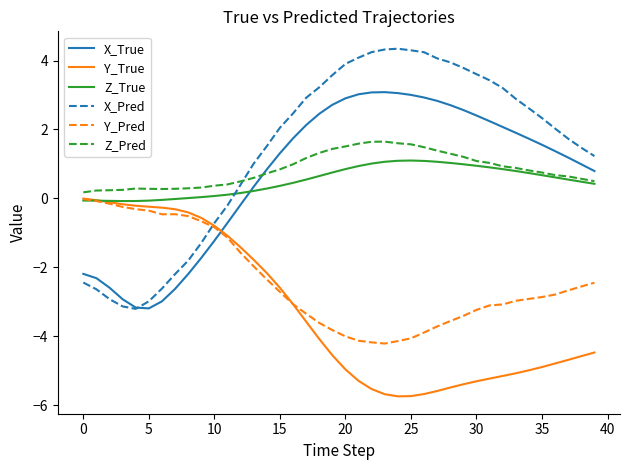

Which series has the largest range (max minus min)?

X_Pred